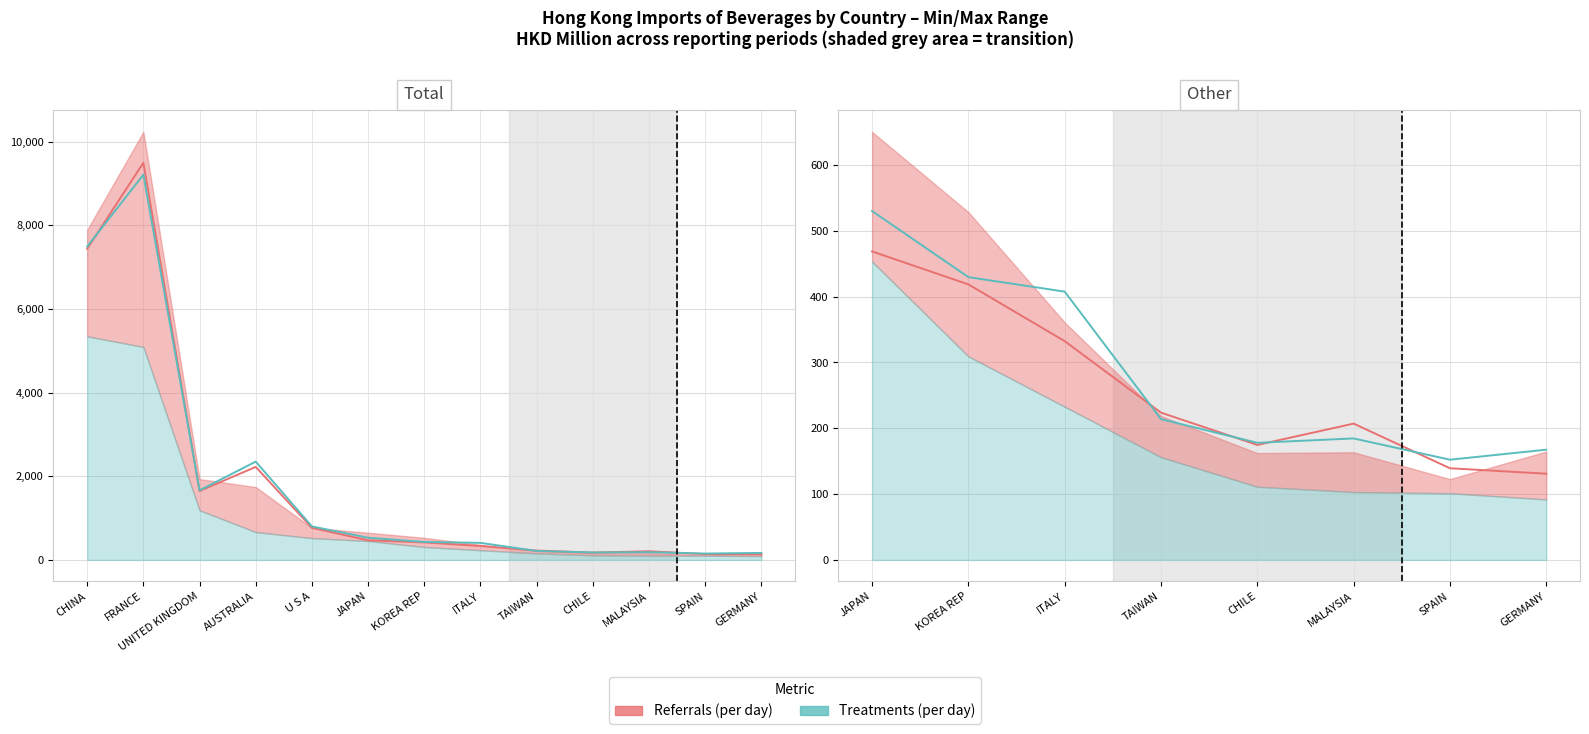

What are all the series names shown in the legend?

Referrals (per day), Treatments (per day)